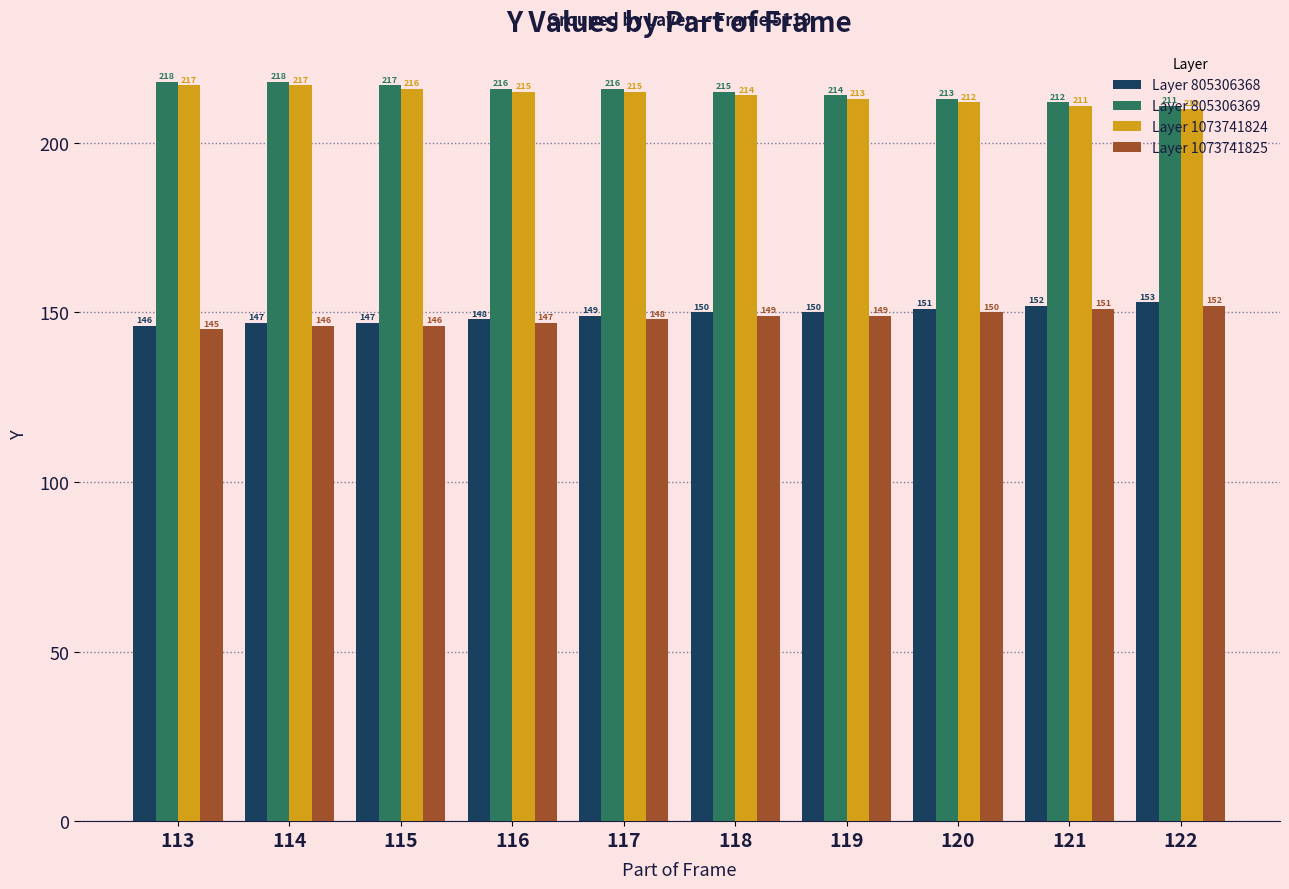

At which category does the chart reach its minimum across all series?

113